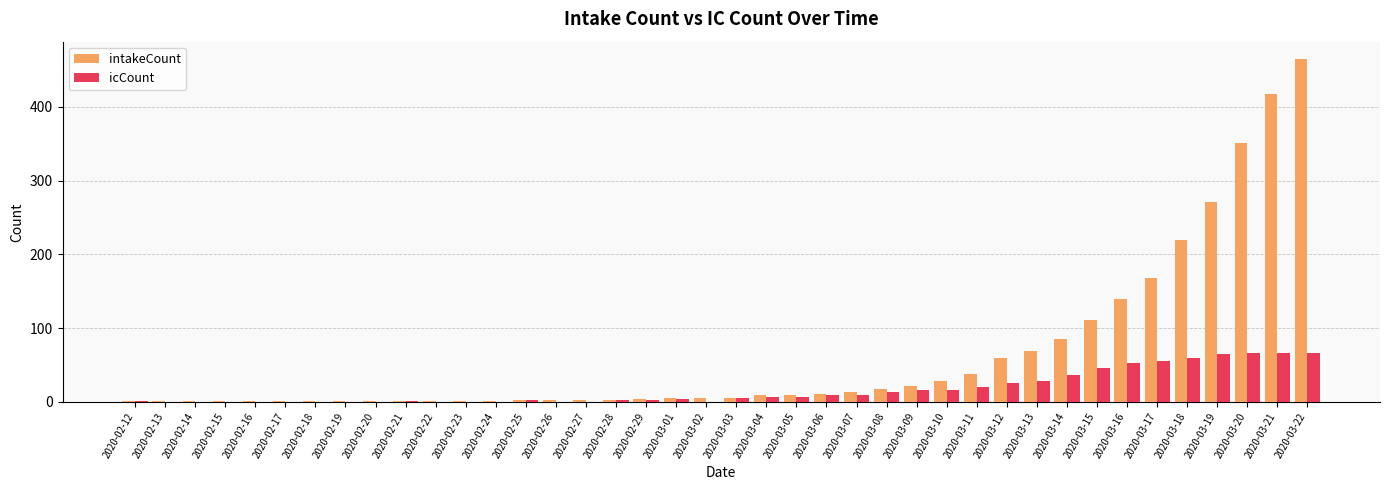

At which label does intakeCount reach its peak?

2020-03-22